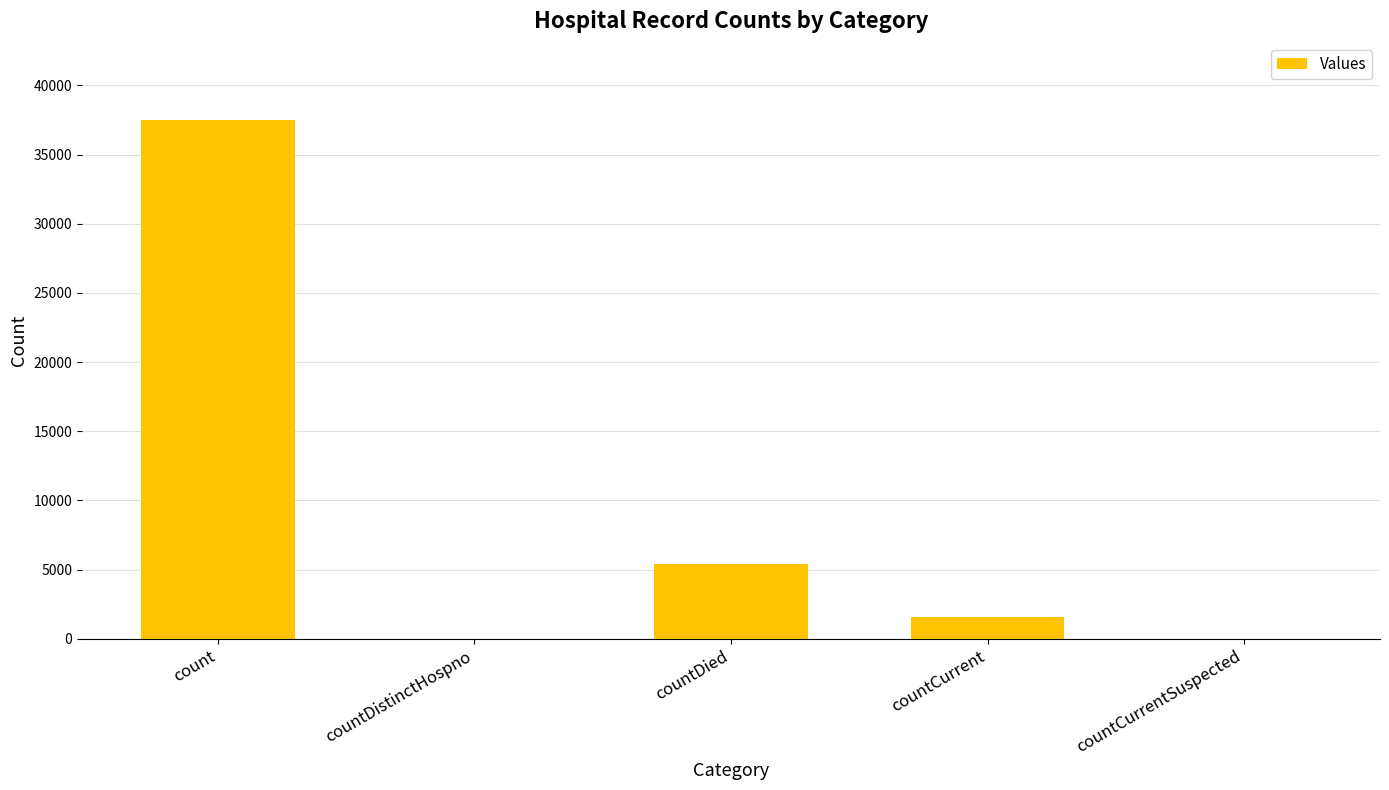

Are the bars horizontal?

No